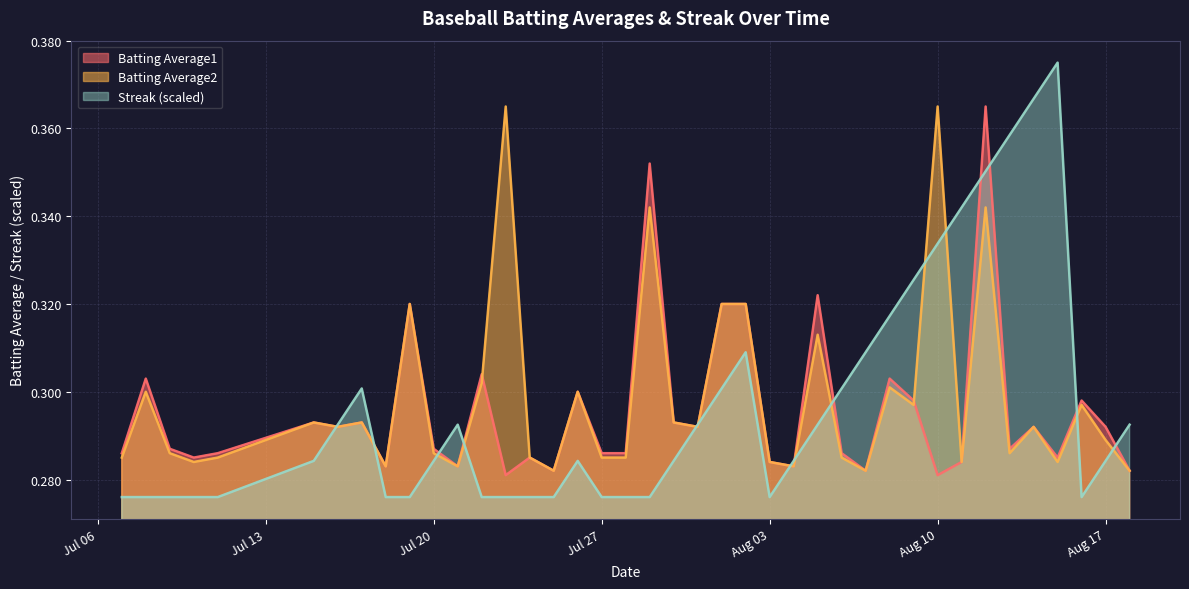

Which series has the largest range (max minus min)?

Streak (scaled)